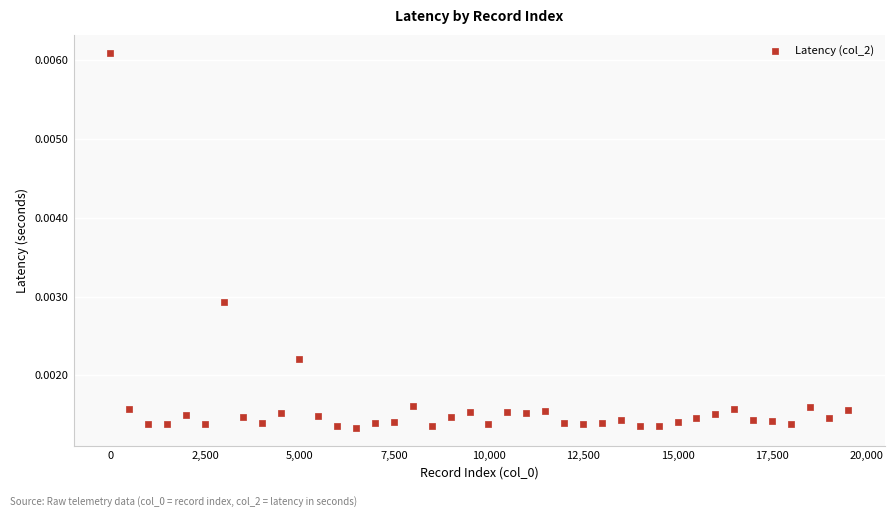

What is the range of X values (max minus min)?

19500.0